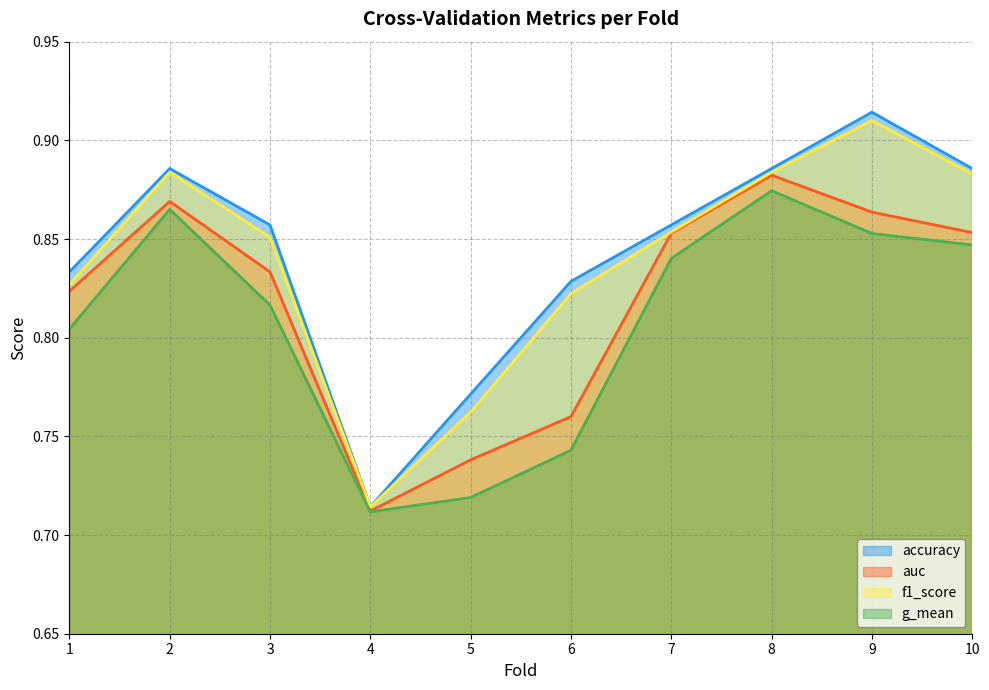

At which category does g_mean reach its first local peak?

2